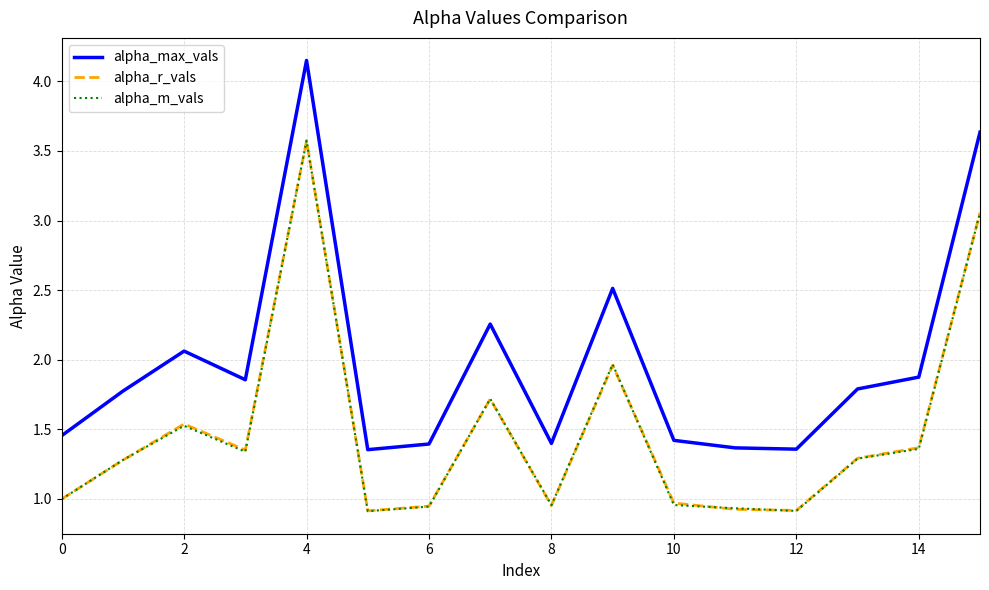

Which series has the largest range (max minus min)?

alpha_max_vals